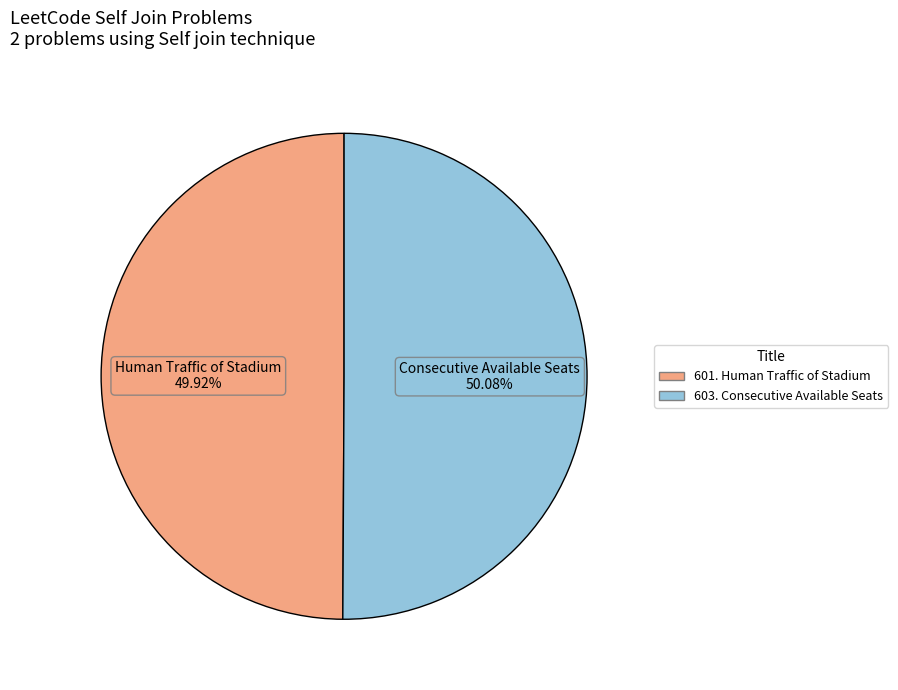

Is it true that 601. Human Traffic of Stadium is 50% of the pie?

True